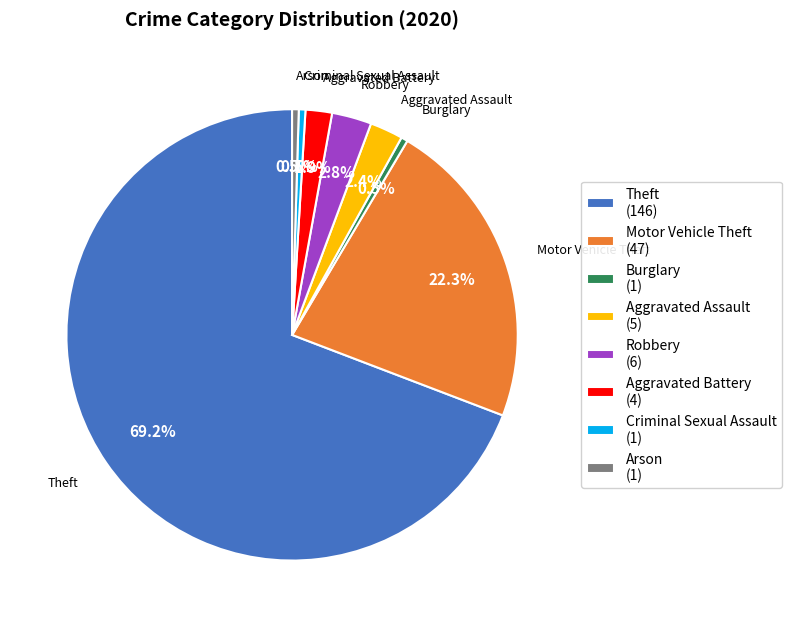

How much of the chart is everything except Burglary (1)?

99.5%